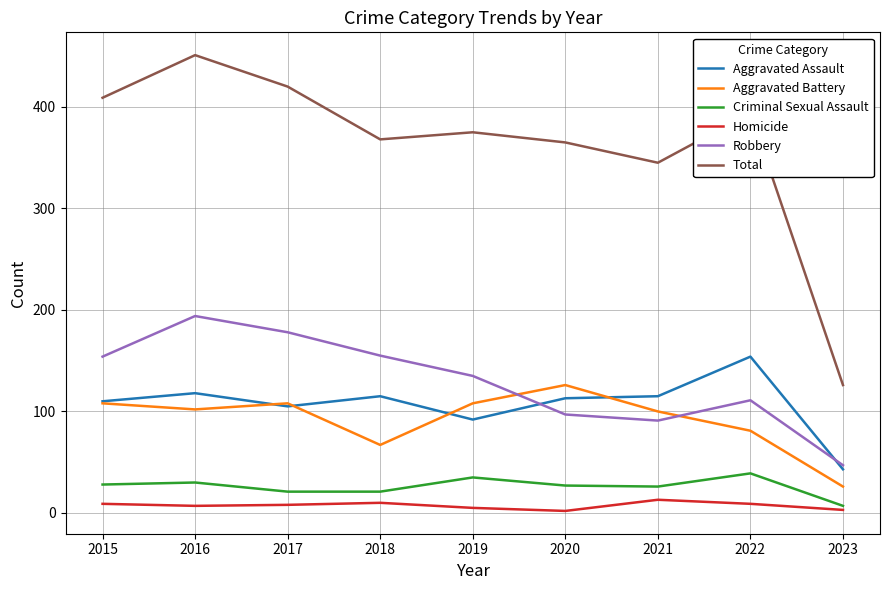

At which category is the sum across all series the highest?

2016